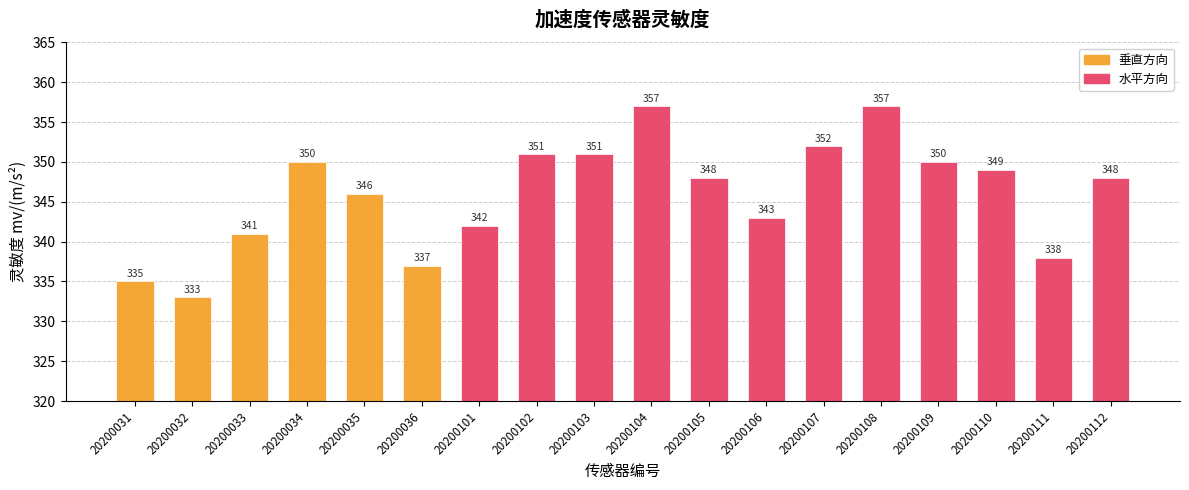

True or false: the data shows 349 at 20200110.

True